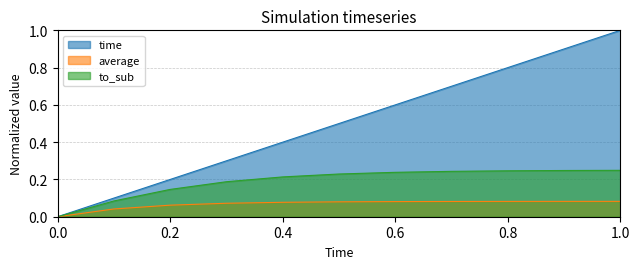

Rank the series by their average value, from highest to lowest.

time, to_sub, average